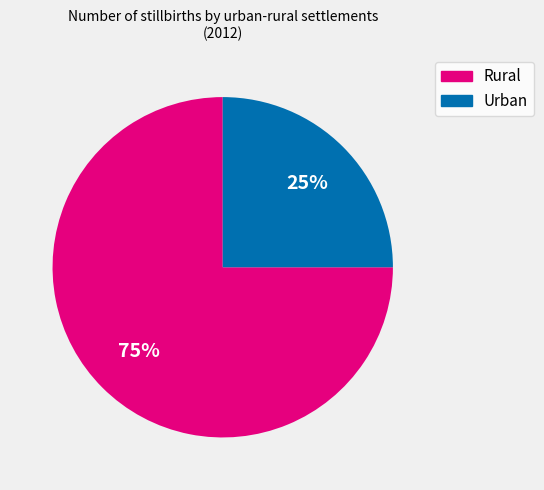

Do Urban and Rural together represent more than half of the pie?

Yes